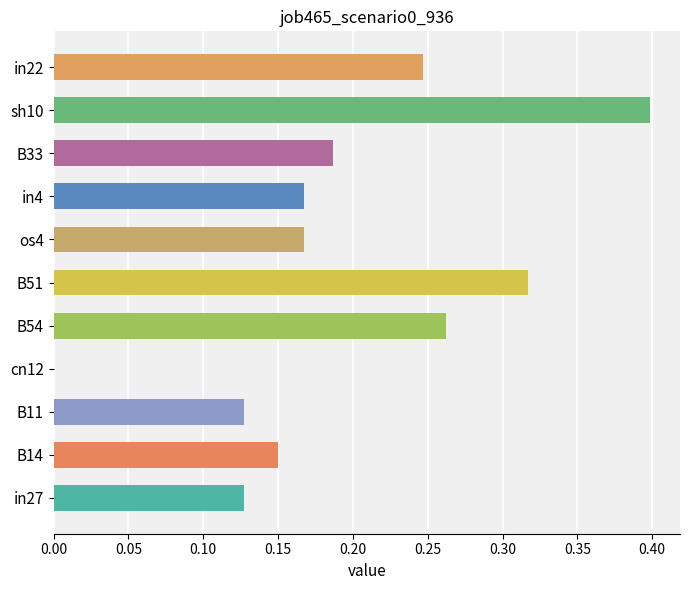

What is the sum of all values?

2.2